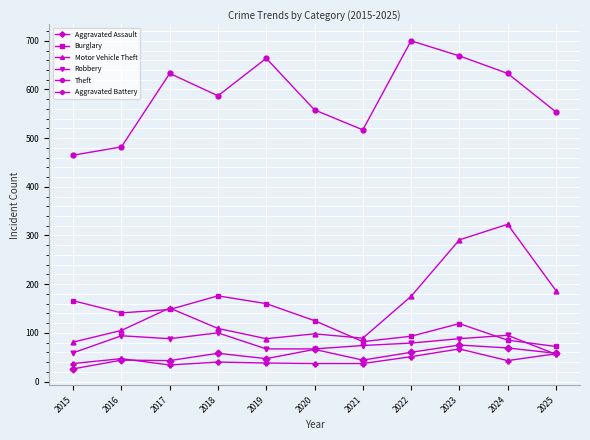

What is the average value of the Aggravated Assault series?

54